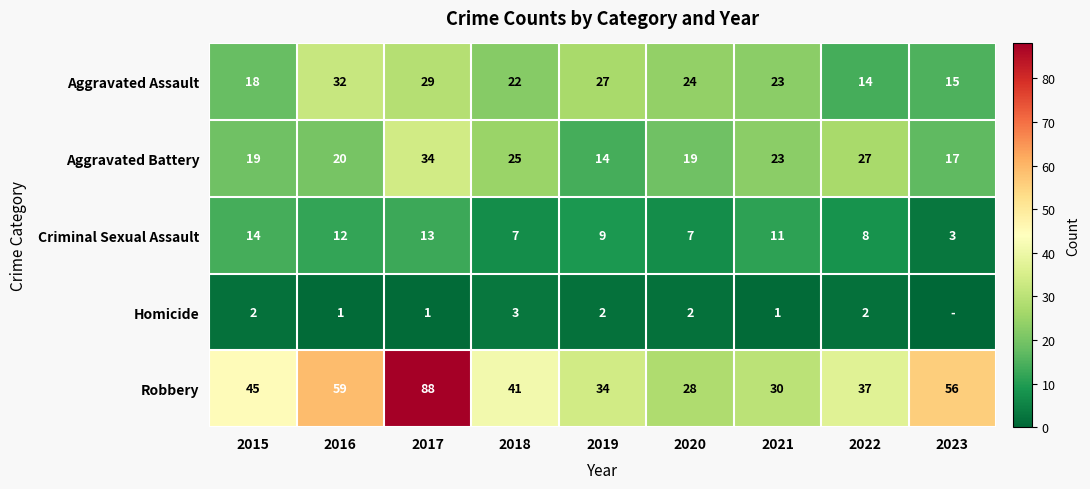

The value of Robbery at 2020 is 9. True or false?

False